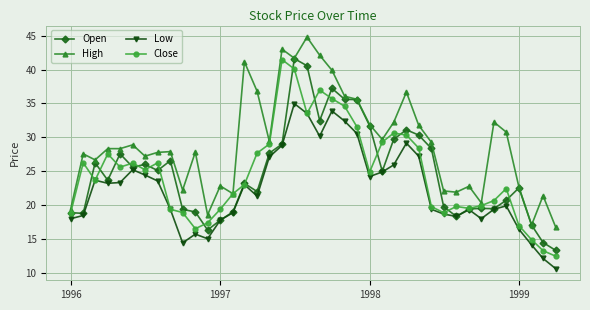

Which series has the largest total across all categories?

High